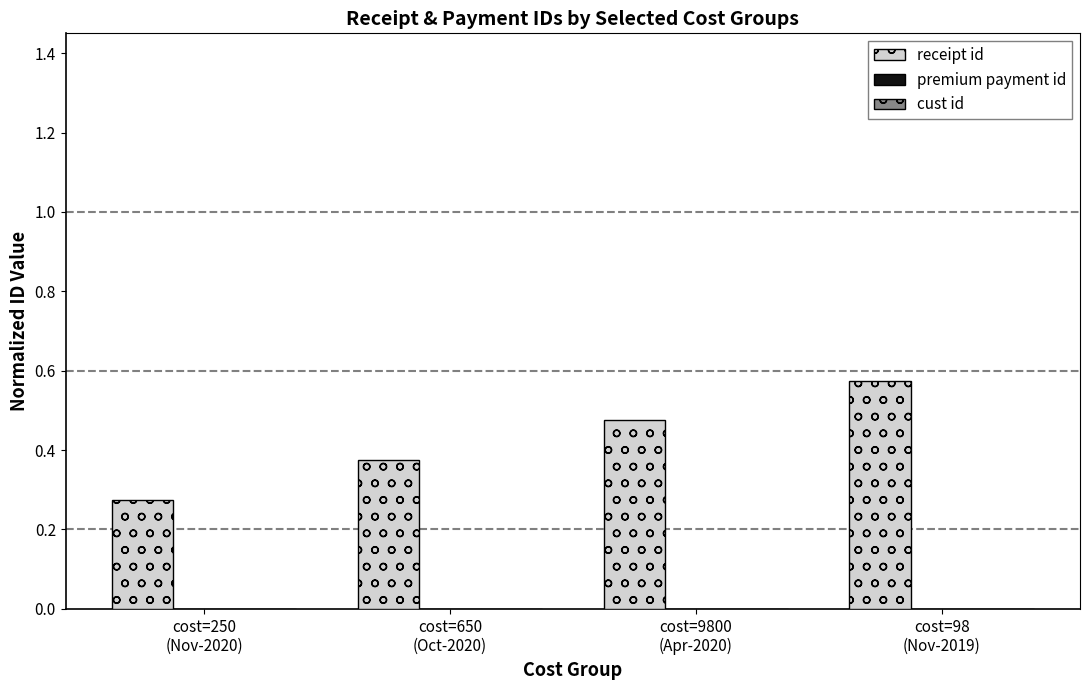

Reading left to right, extract all data points from this chart.

receipt id: cost=250
(Nov-2020)=0.3	cost=650
(Oct-2020)=0.4	cost=9800
(Apr-2020)=0.5	cost=98
(Nov-2019)=0.6
premium payment id: cost=250
(Nov-2020)=-4.7	cost=650
(Oct-2020)=-4.6	cost=9800
(Apr-2020)=-4.5	cost=98
(Nov-2019)=-4.4
cust id: cost=250
(Nov-2020)=-22.2	cost=650
(Oct-2020)=-22.1	cost=9800
(Apr-2020)=-22.0	cost=98
(Nov-2019)=-21.9